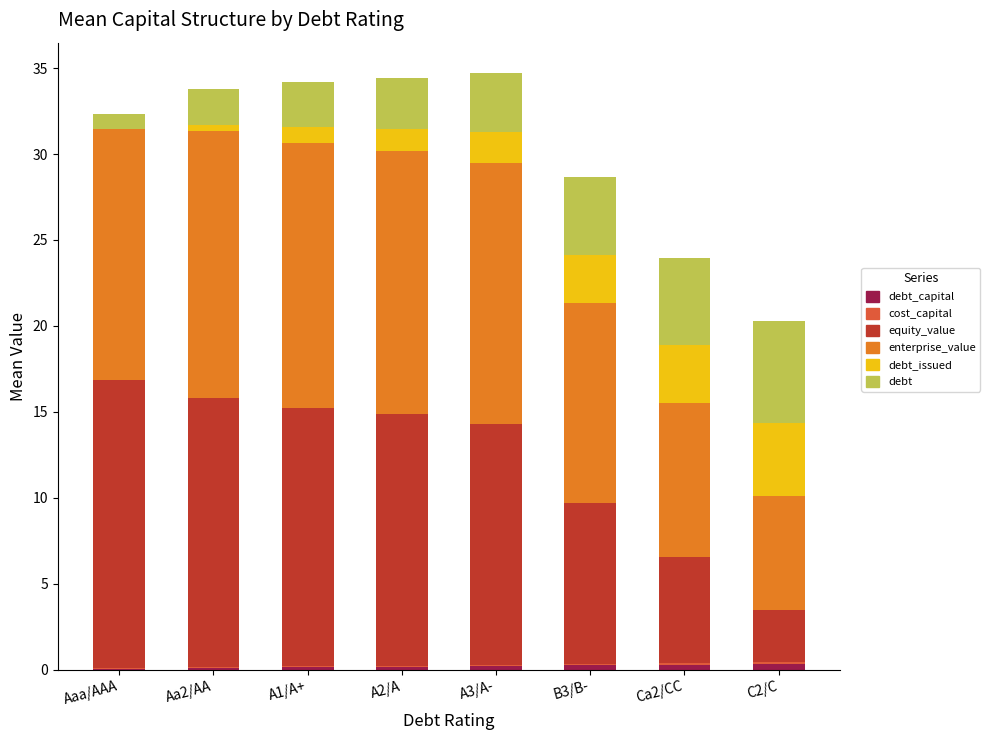

What is the difference between the maximum and second lowest values in the cost_capital series?

0.1